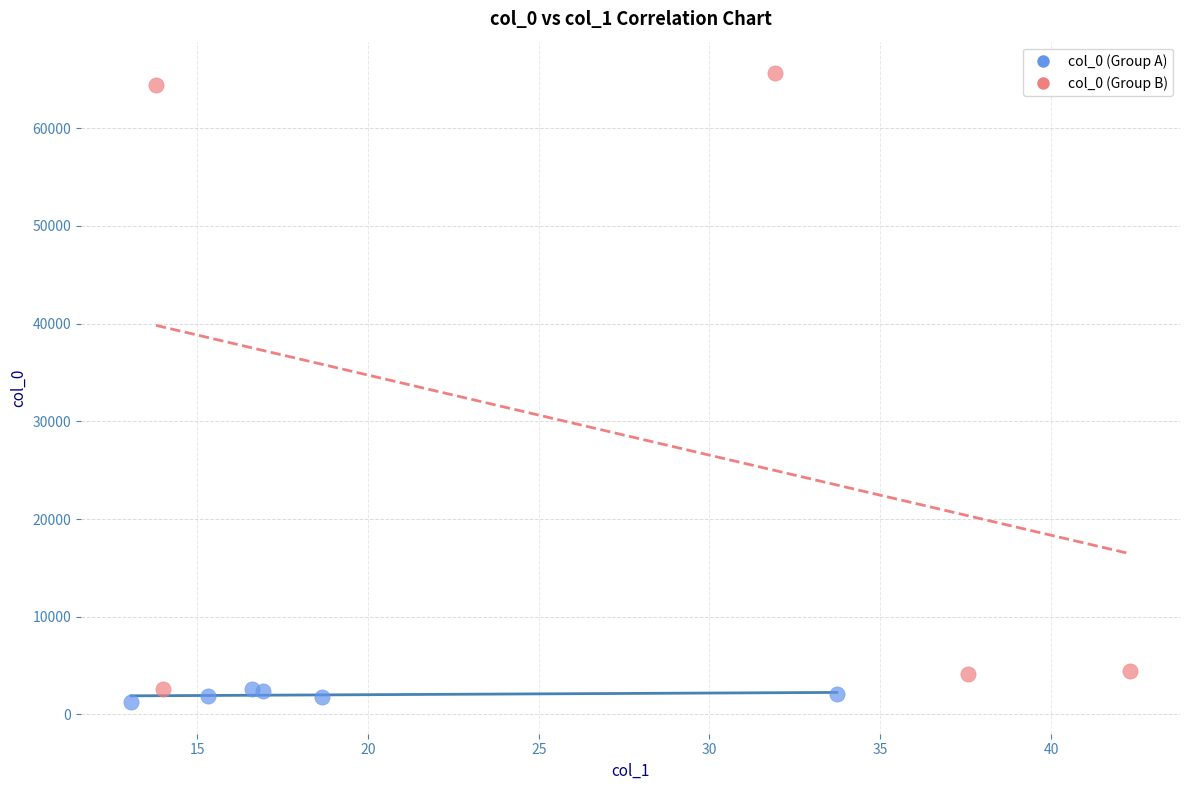

What are all the series names shown in the legend?

col_0 (Group A), col_0 (Group B)